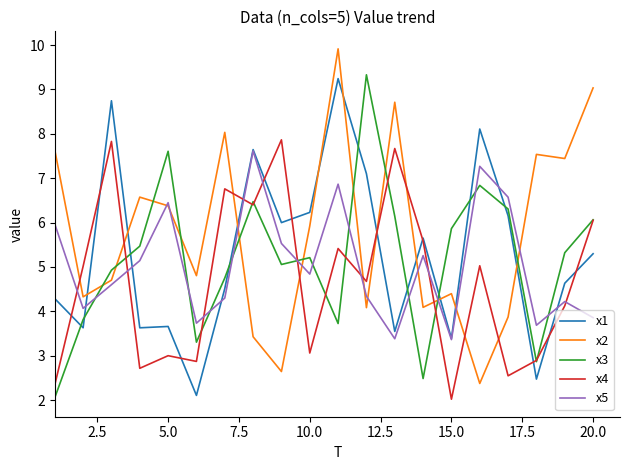

Which series has the largest total across all categories?

x2